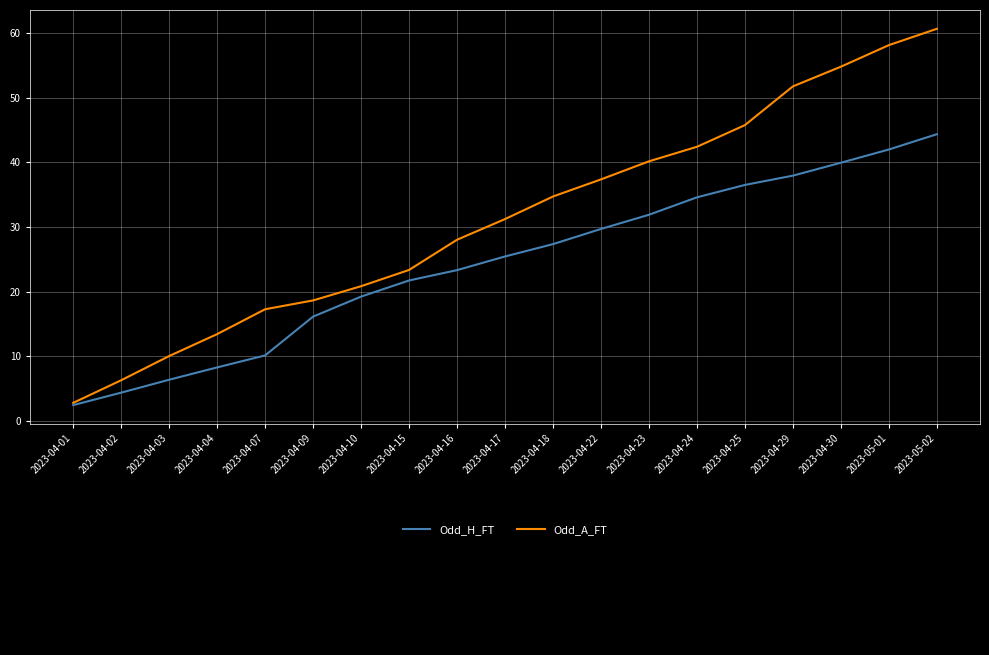

How many lines are shown in the chart?

2